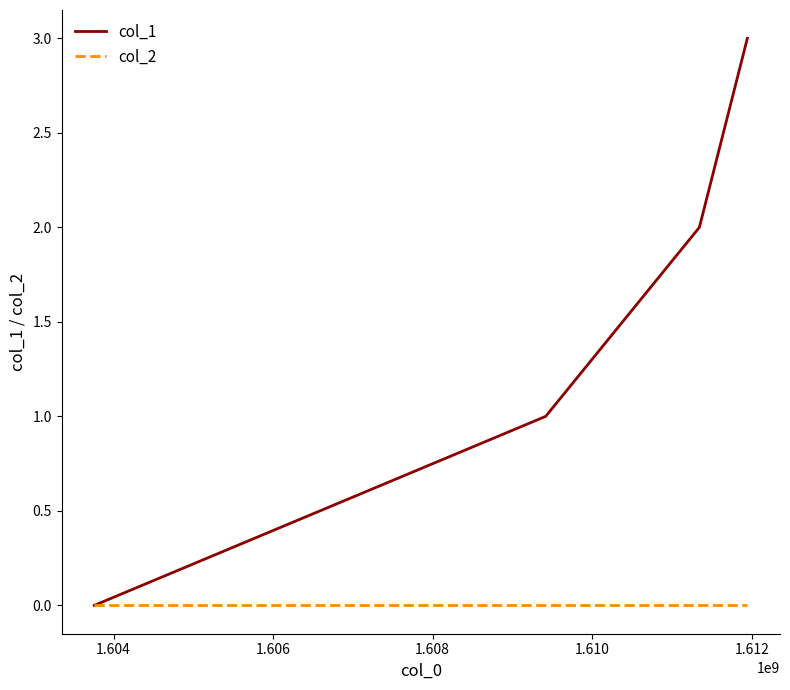

Count the col_1 values in the range 1 to 3.

3